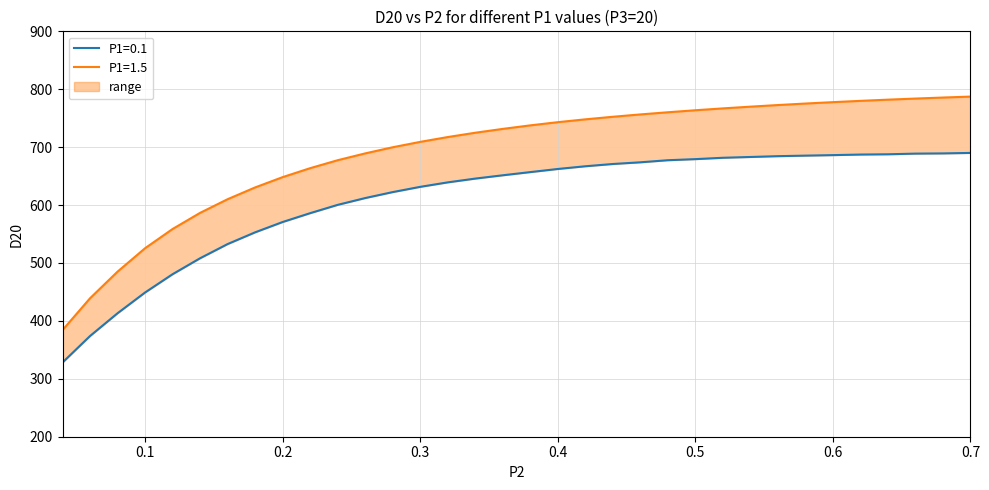

True or false: P1=1.5 and P1=0.1 cross at least once.

False